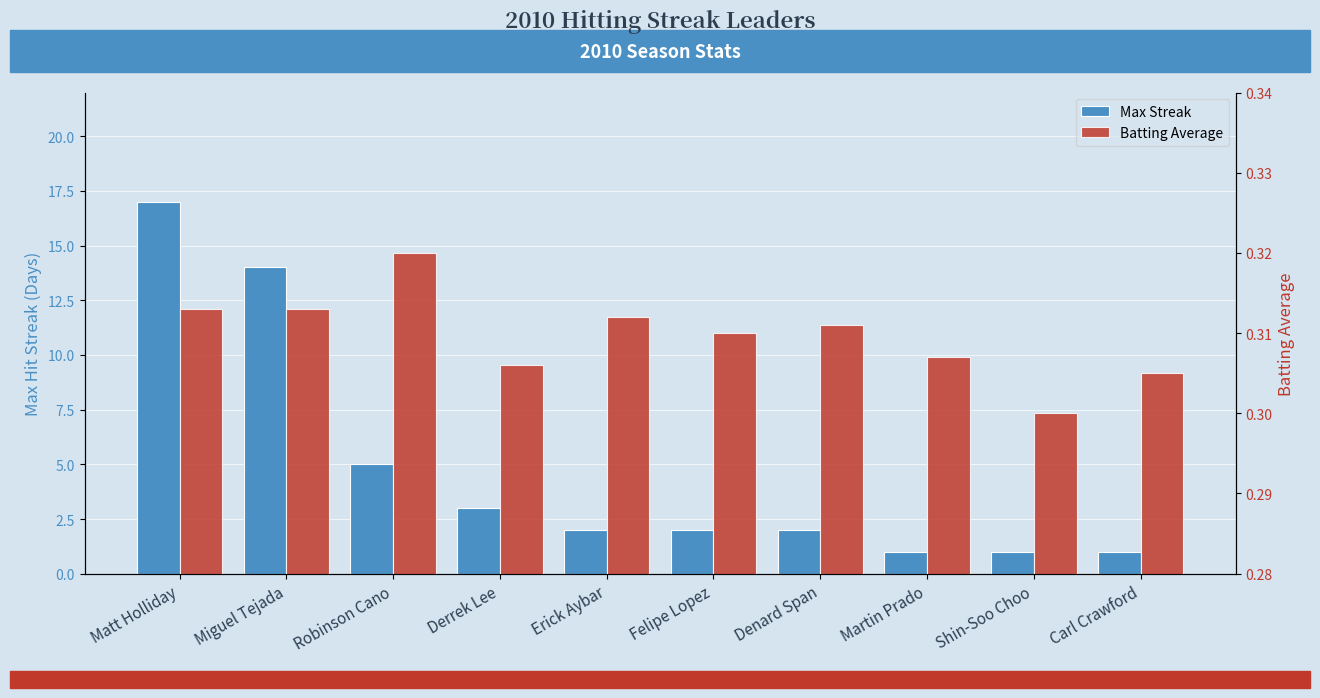

What are all the series names shown in the legend?

Max Streak, Batting Average